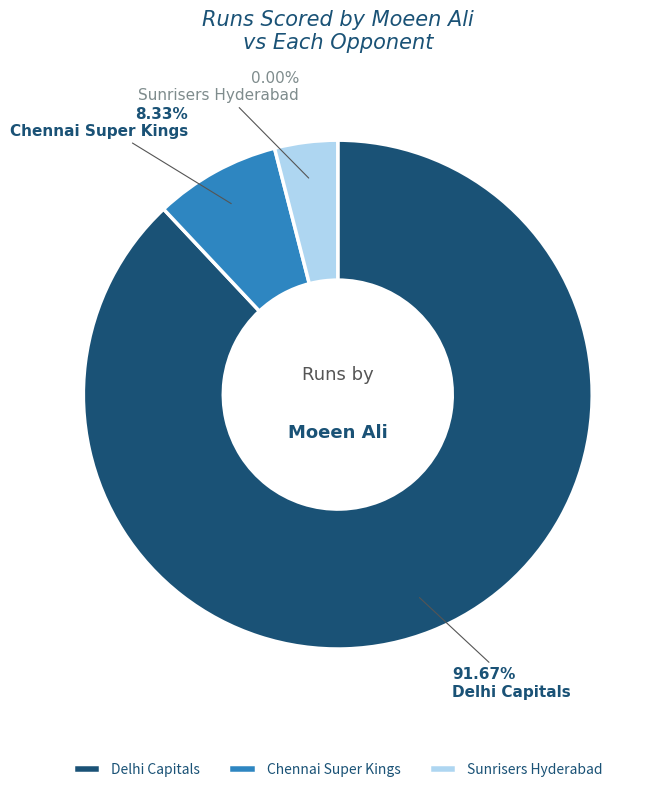

To the nearest percent, what percentage of the pie is Chennai Super Kings?

8%